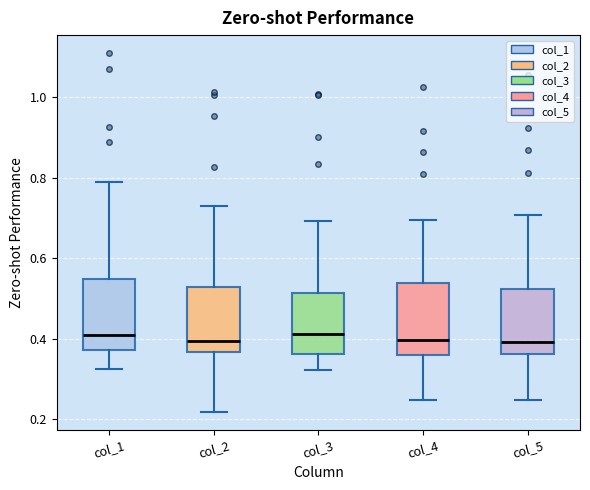

Reading left to right, read every box against the y-axis: the position of its median line, the range the box covers, and the ends of its whiskers. The values are not printed on the chart, so give them approximately, as read against the axis.

col_1: median 0.40, box 0.38 to 0.54, whiskers 0.32 to 0.78
col_2: median 0.40, box 0.36 to 0.52, whiskers 0.22 to 0.72
col_3: median 0.42, box 0.36 to 0.52, whiskers 0.32 to 0.70
col_4: median 0.40, box 0.36 to 0.54, whiskers 0.24 to 0.70
col_5: median 0.40, box 0.36 to 0.52, whiskers 0.24 to 0.70